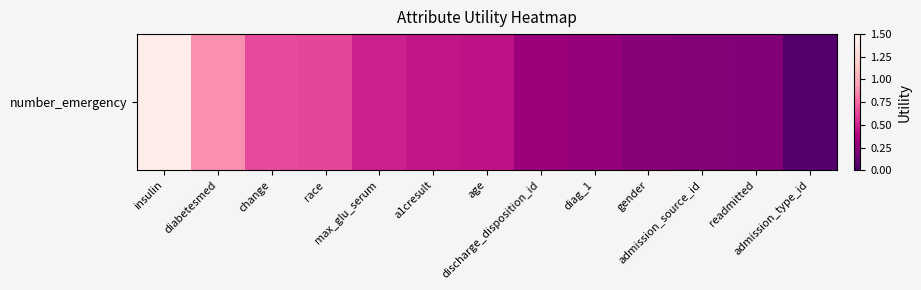

Reading left to right, transcribe all the data shown in this chart.

1.4	0.9	0.6	0.6	0.5	0.5	0.4	0.3	0.3	0.2	0.2	0.2	0.0